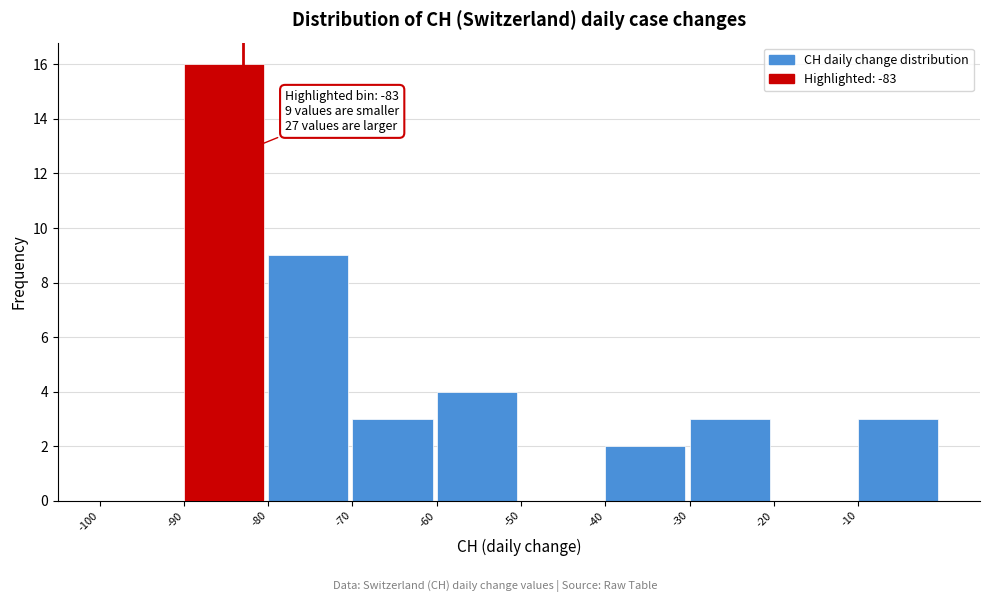

Over which range of the x-axis is the bar tallest?

-90 to -80